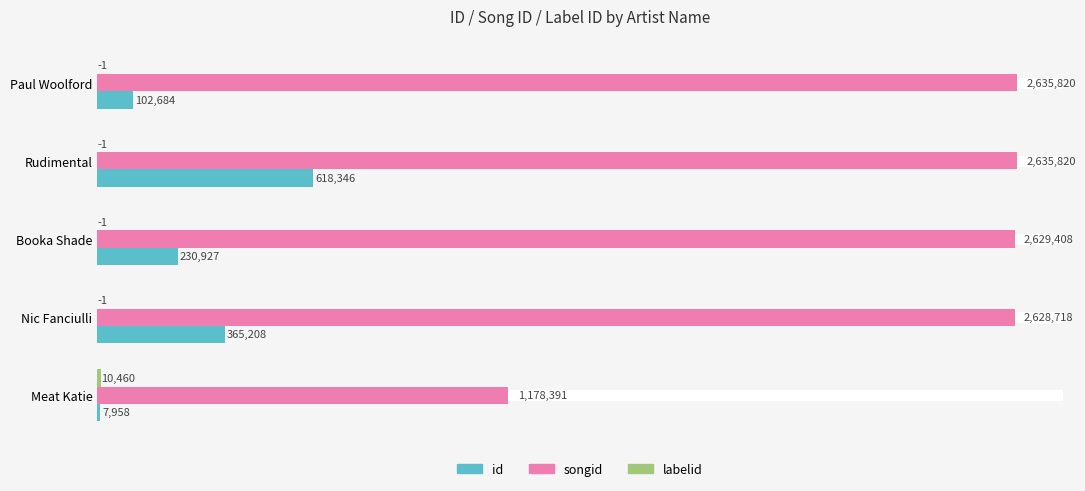

Reading left to right, extract all data points from this chart.

id: 7958	365208	230927	618346	102684
songid: 1178391	2628718	2629408	2635820	2635820
labelid: 10460	-1	-1	-1	-1